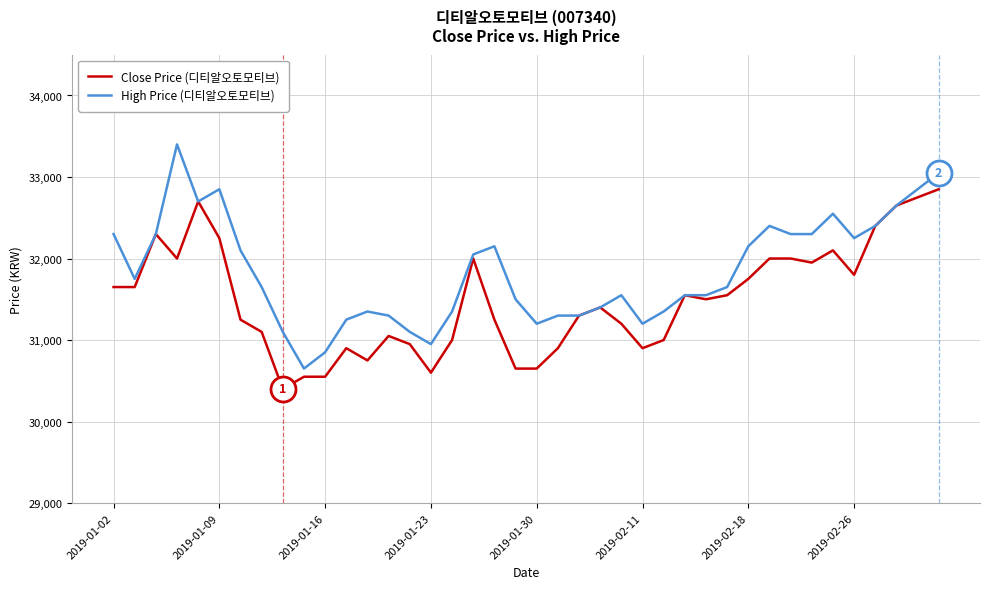

How many lines are shown in the chart?

2